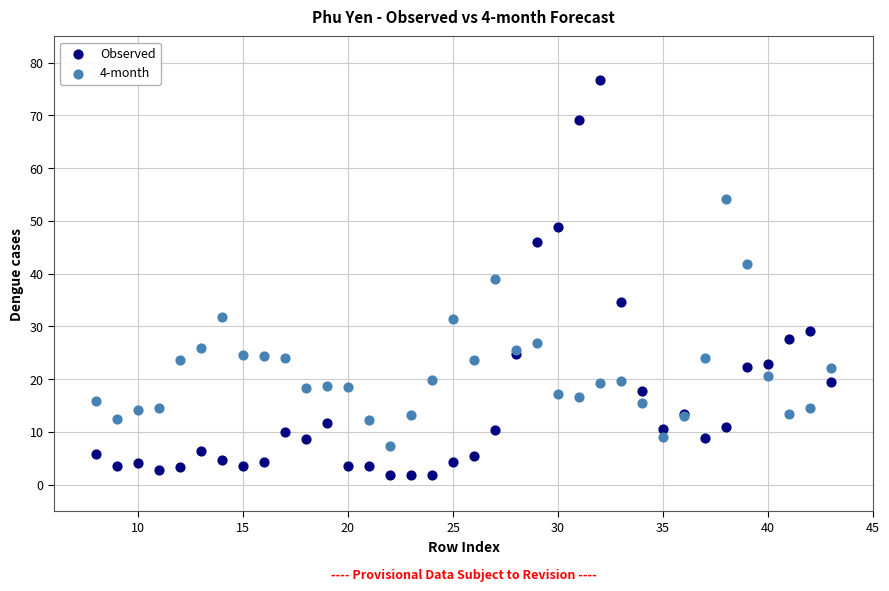

Which series has the widest spread of Y values?

Observed